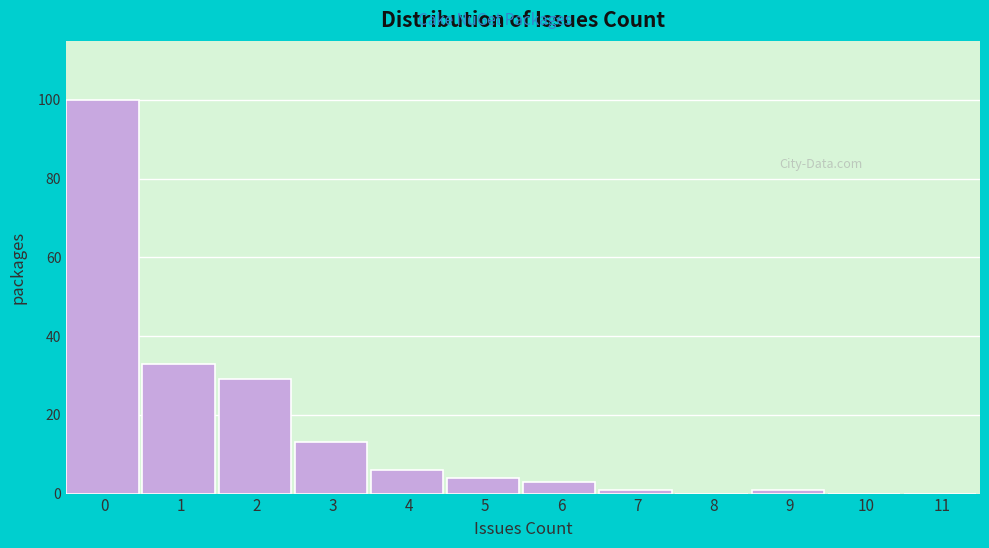

Reading right to left, extract all data points from this chart.

11=0	10=0	9=1	8=0	7=1	6=3	5=4	4=6	3=13	2=29	1=33	0=100